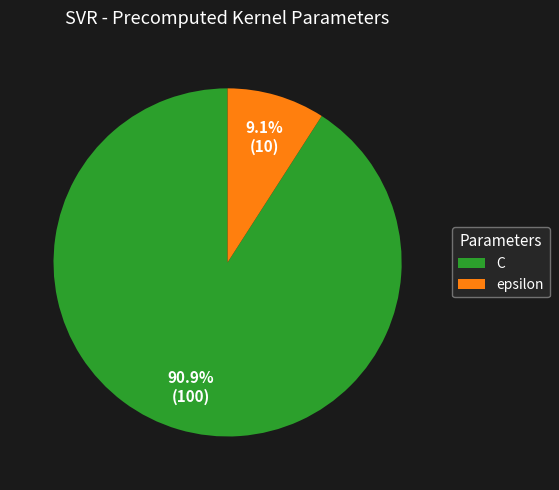

True or false: epsilon accounts for 1% of the total.

False